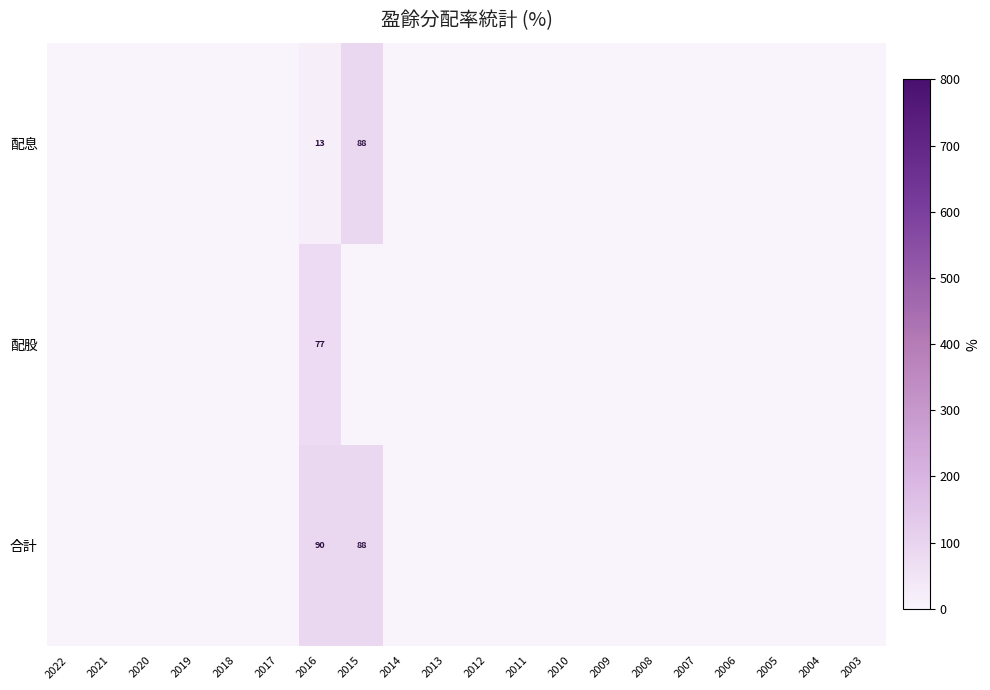

What is the maximum value shown in the chart?

90.2